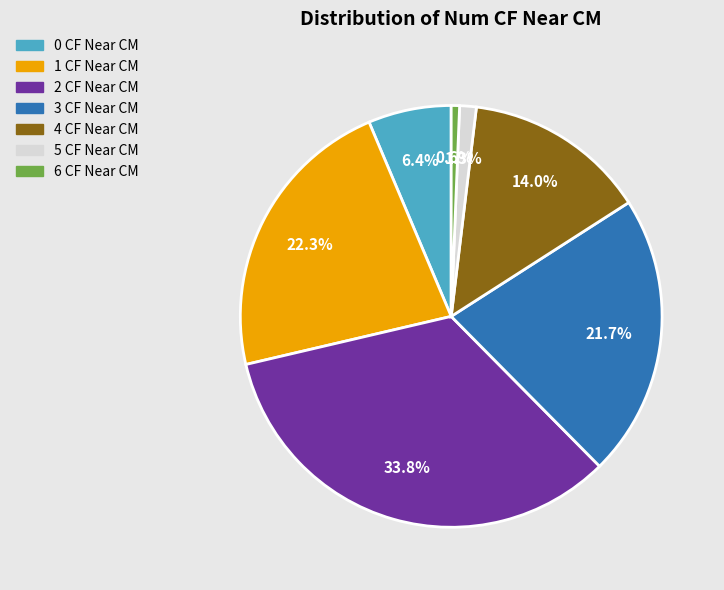

Which category has the smallest portion of the pie?

6